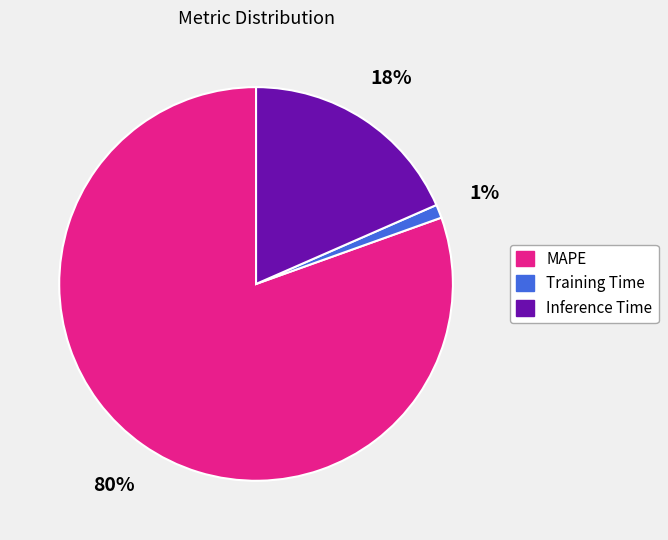

Which category has the smallest portion of the pie?

Training Time